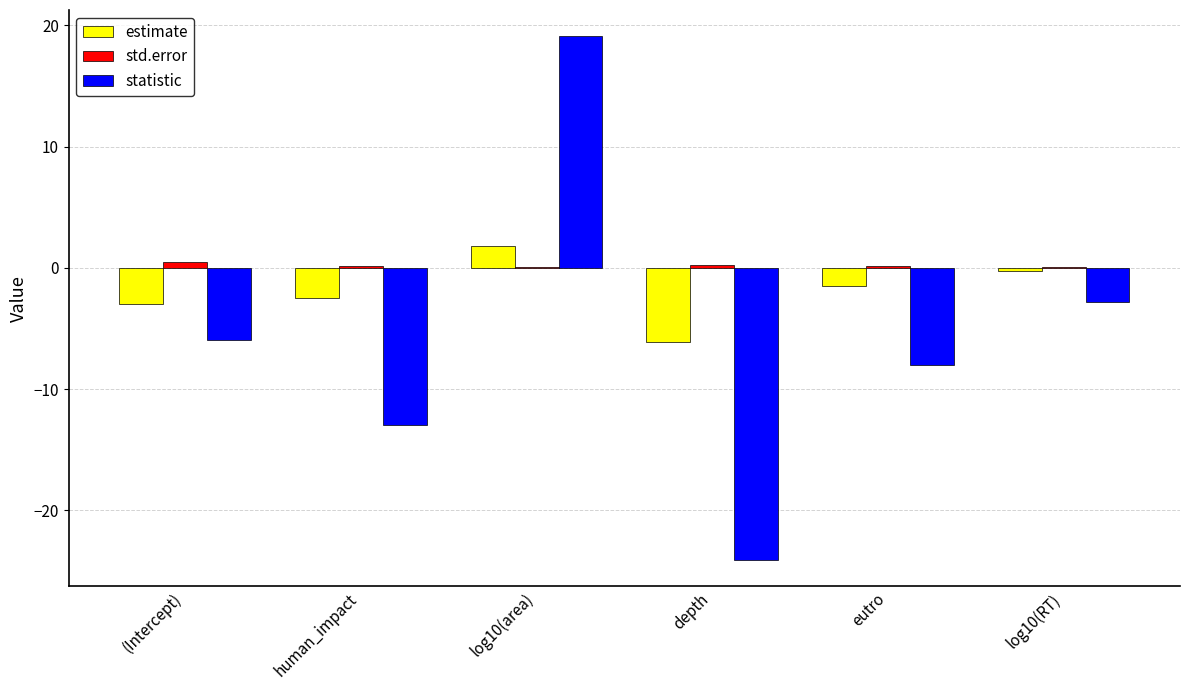

True or false: estimate has a value of -6.1 at depth.

True